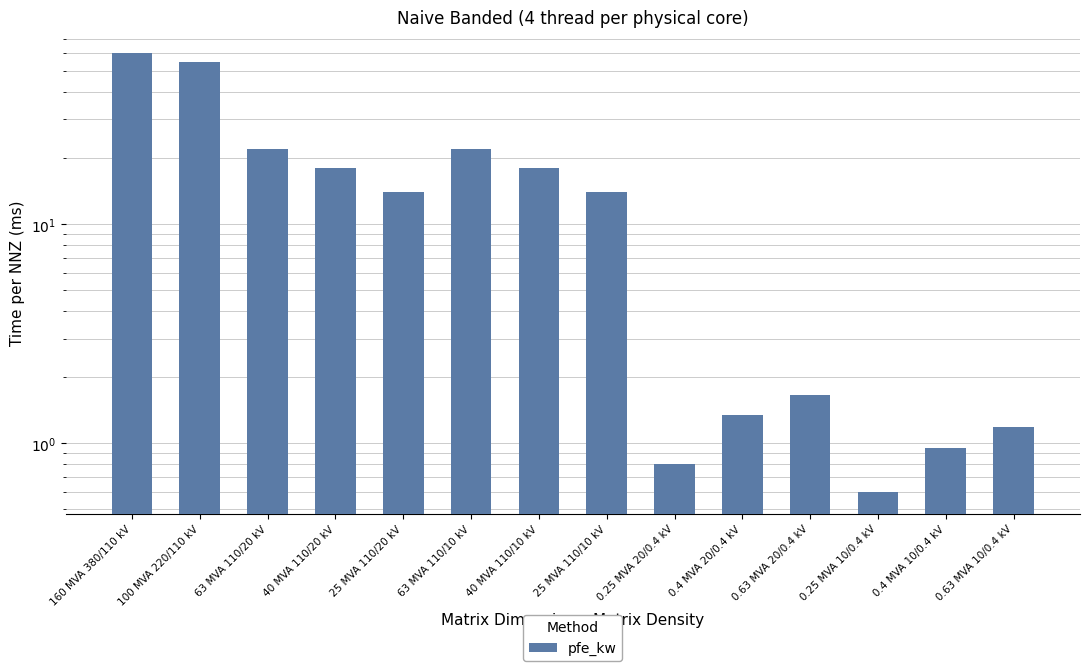

What is the label of the 6th bar from the left?

63 MVA 110/10 kV